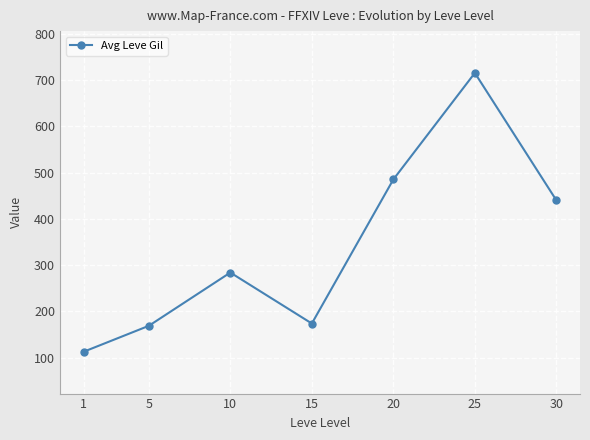

How many lines are shown in the chart?

1